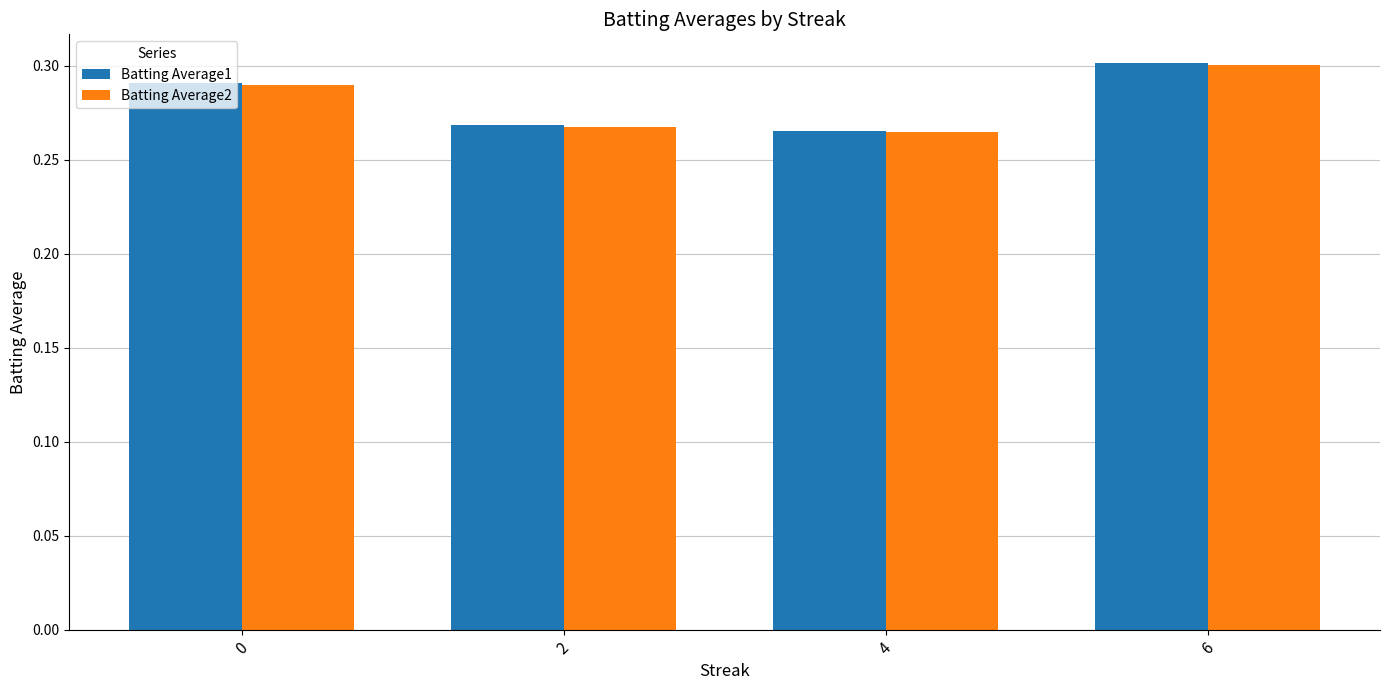

At which label does Batting Average1 reach its peak?

6